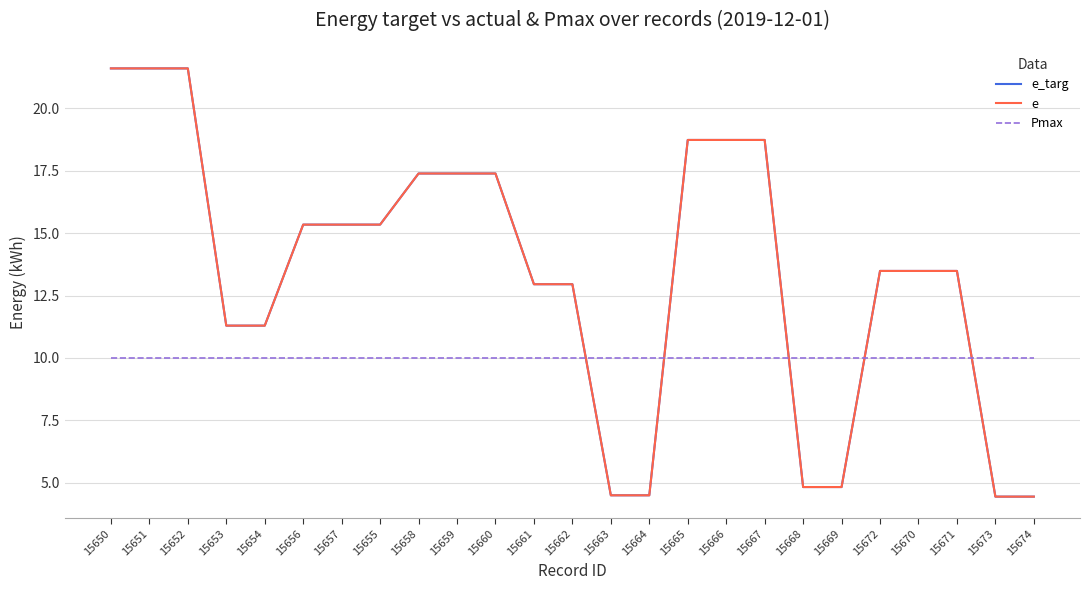

Does the chart have visible grid lines?

Yes